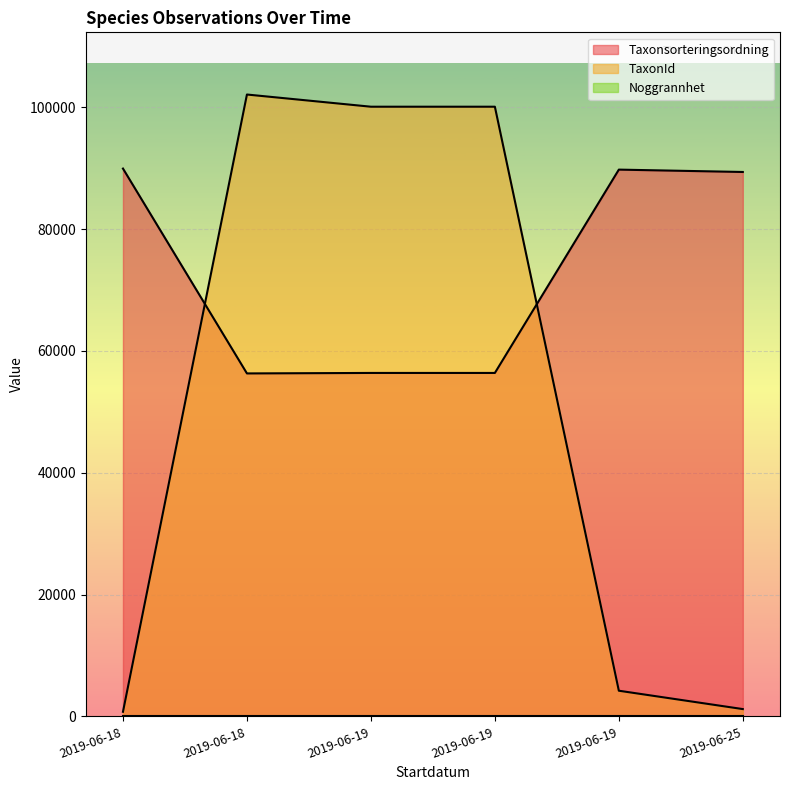

What is the sum of all Noggrannhet values?

60